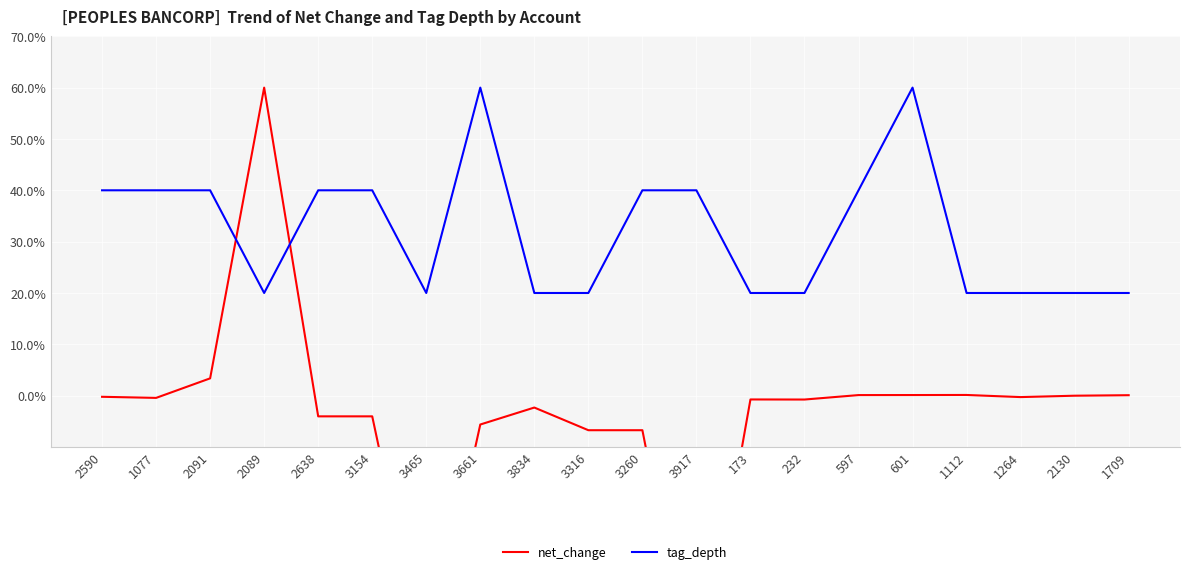

What is the difference between the maximum and minimum values in the net_change series?

120.0